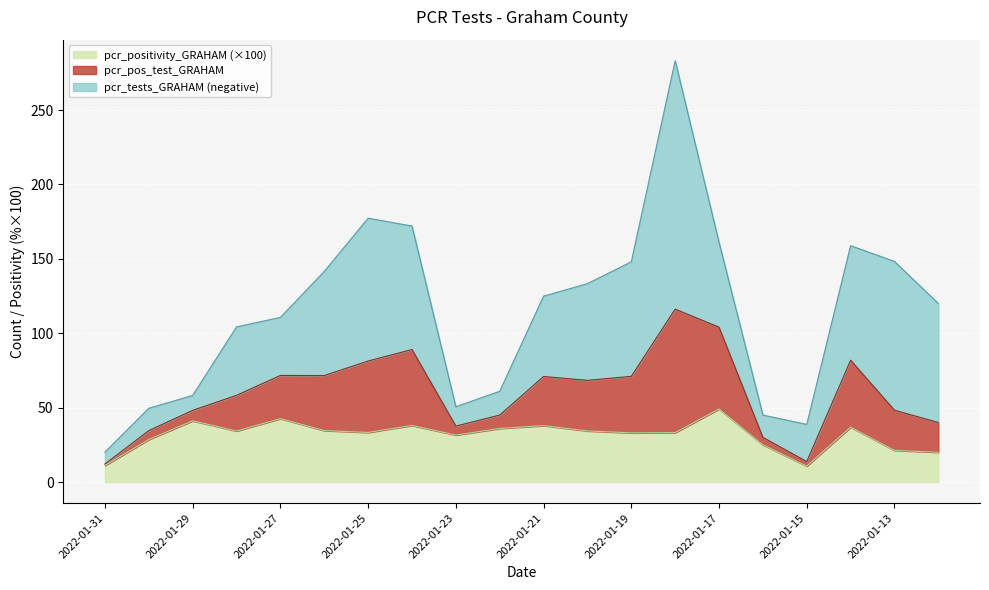

What is the sum of all pcr_positivity_GRAHAM values?

632.8